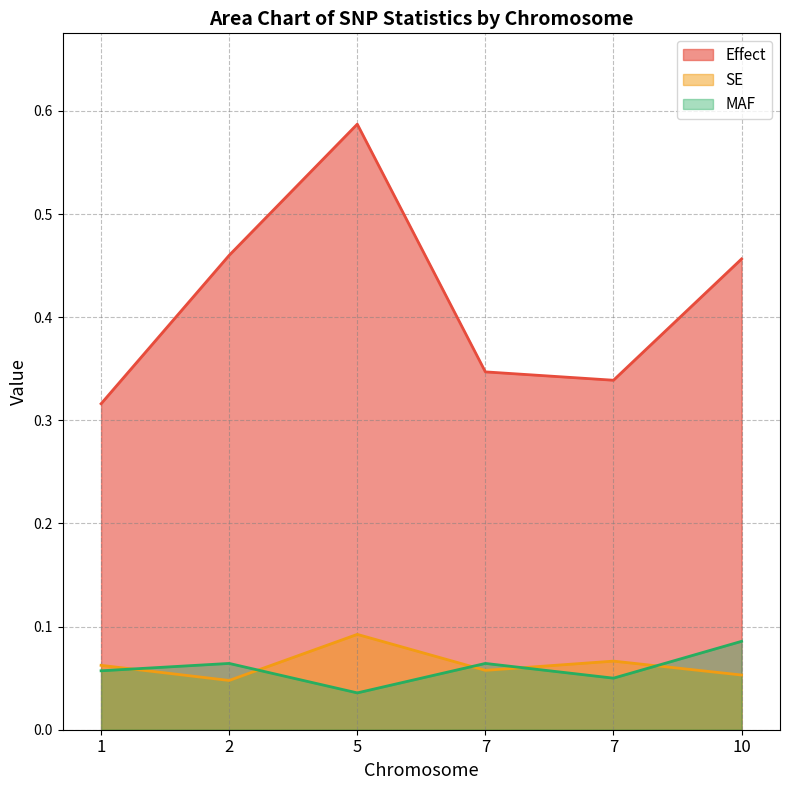

Does the chart have visible grid lines?

Yes